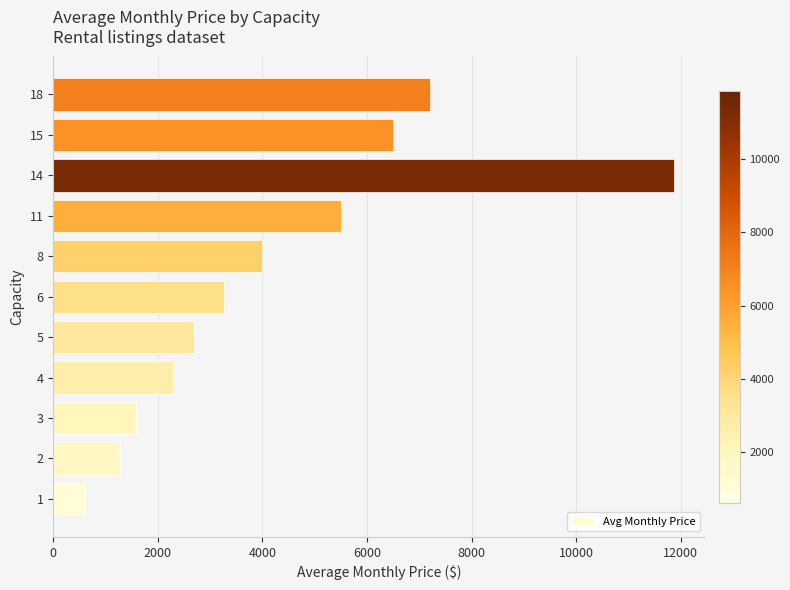

How many distinct data groups are displayed?

1